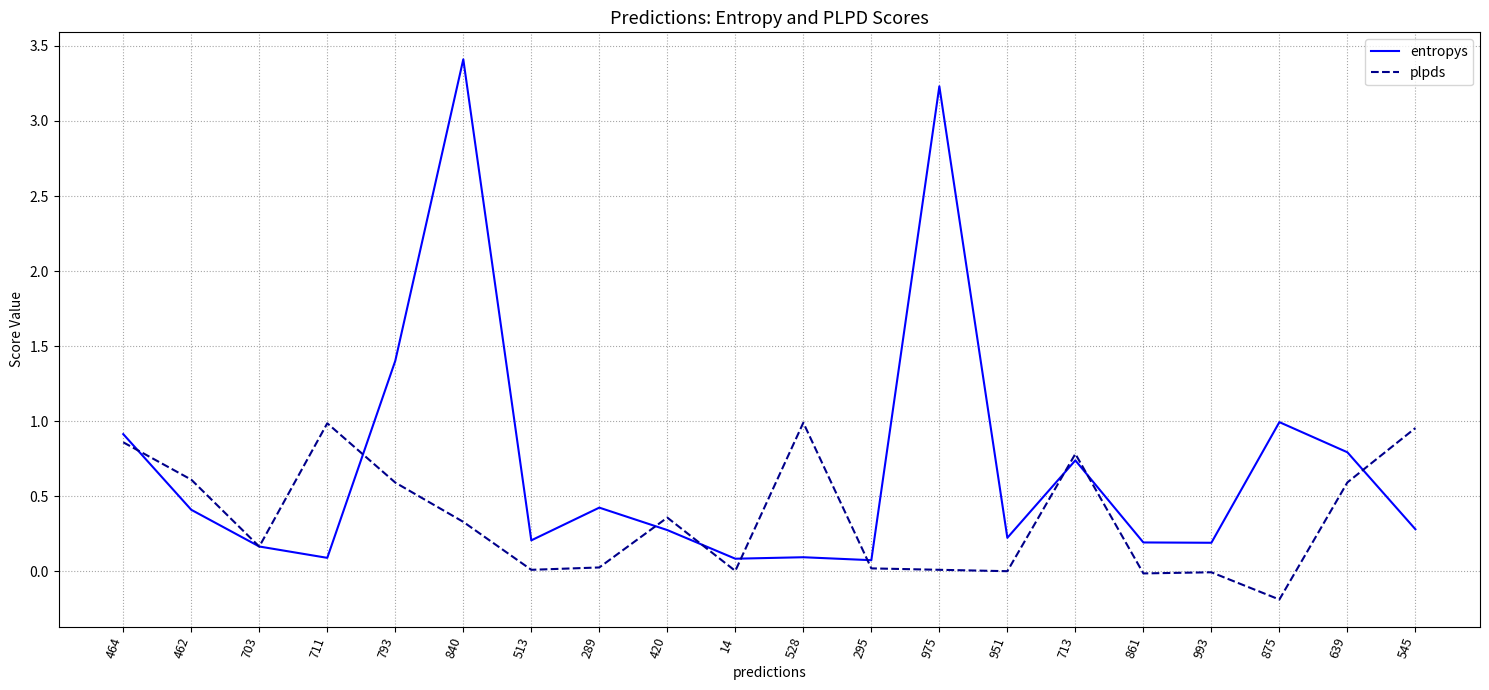

Is this an area chart (filled region under the line)?

No